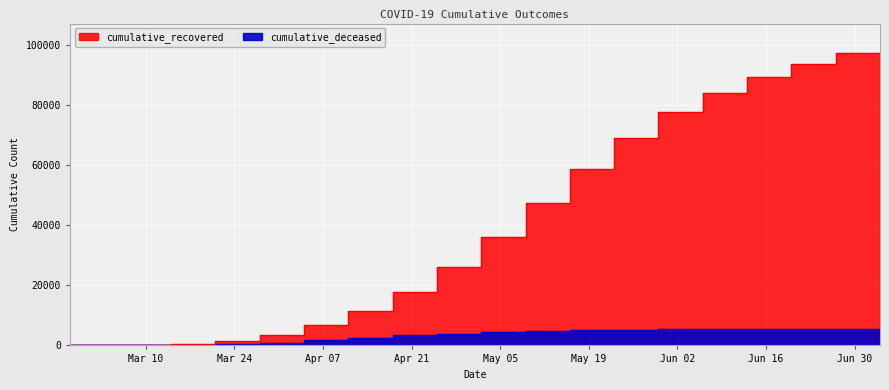

True or false: cumulative_deceased and cumulative_recovered intersect in this chart.

False